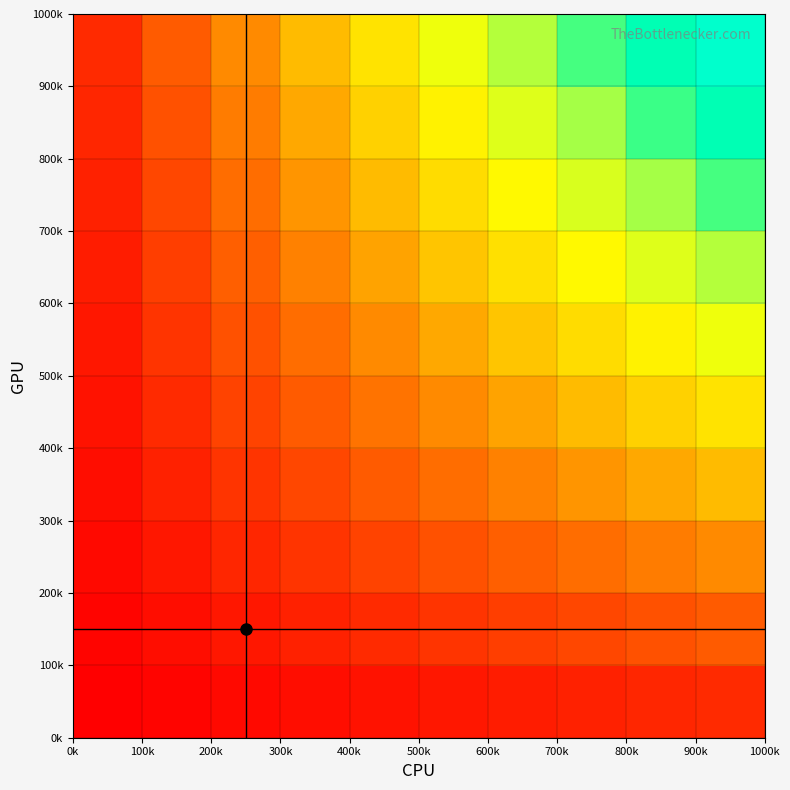

What is the smallest value displayed?

11880